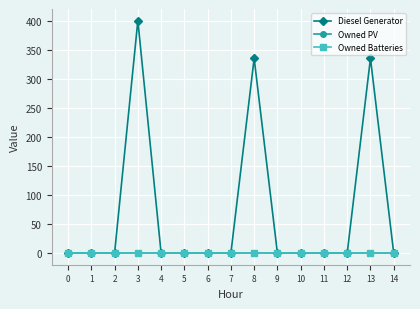

Does the chart have visible grid lines?

Yes